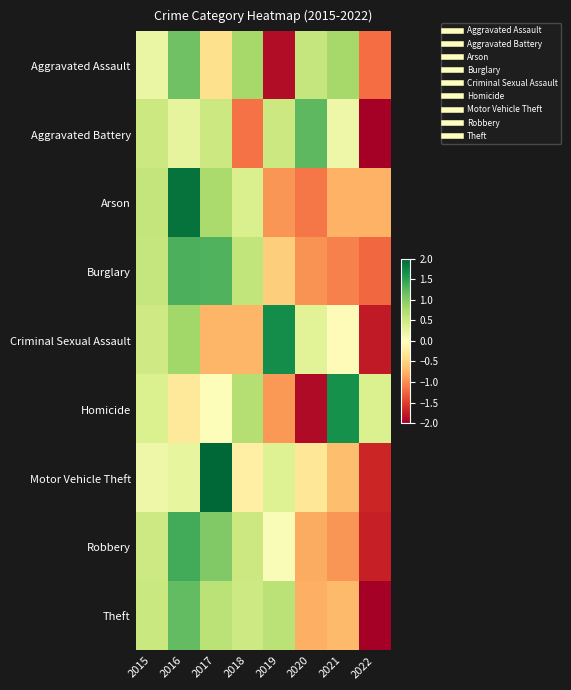

What is the spread (max minus min) of values at 2022?

2.4